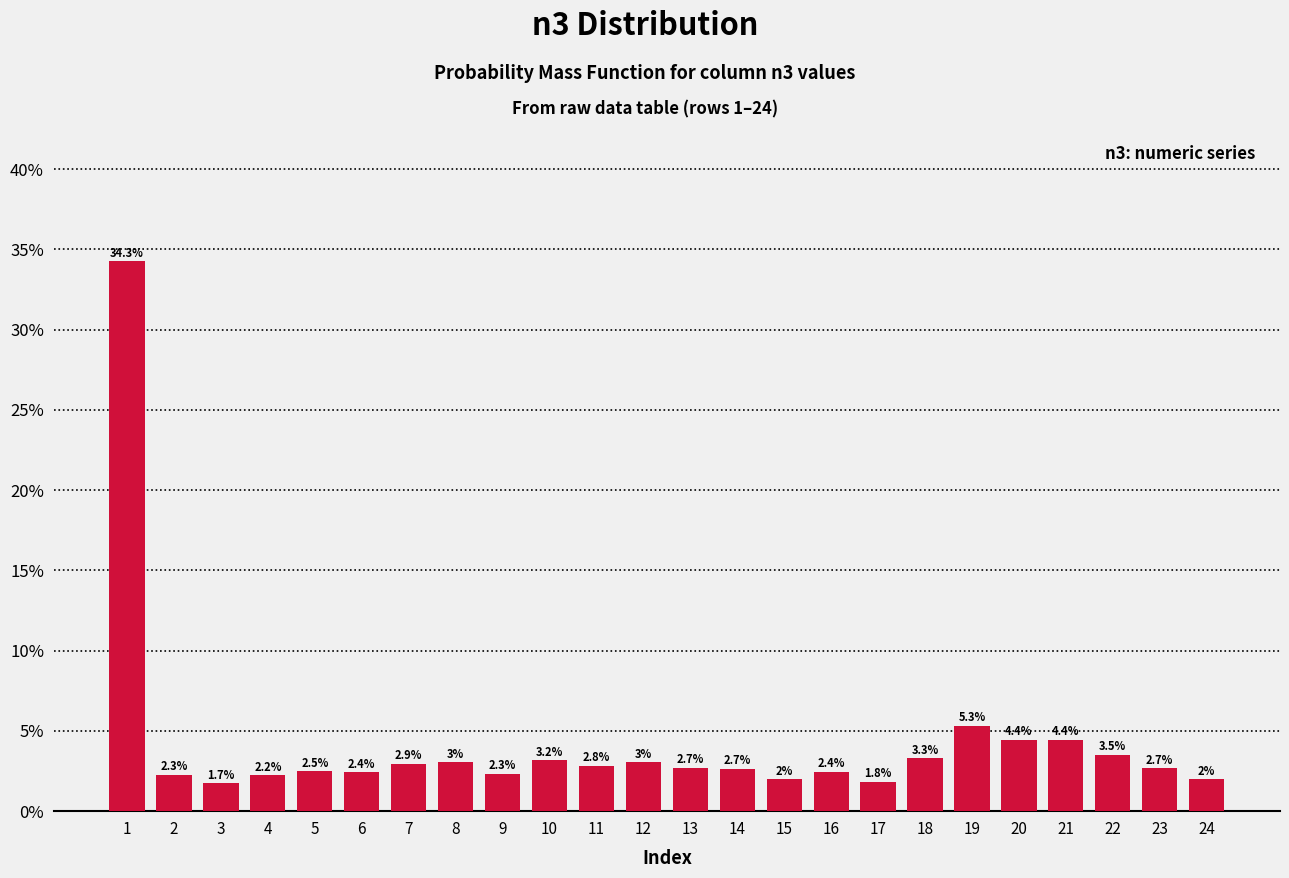

Are the bars horizontal?

No